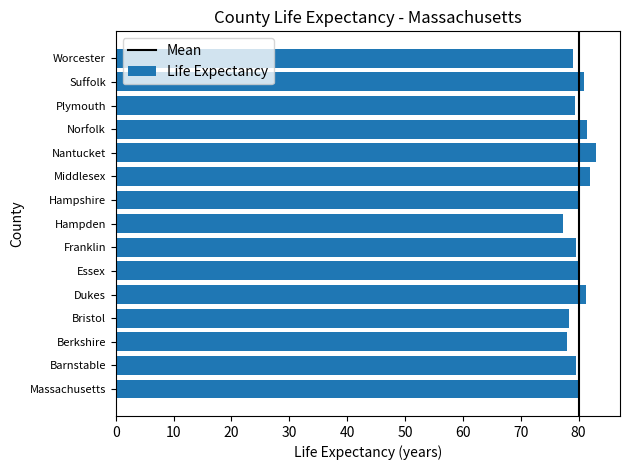

What is the greatest value displayed?

83.0